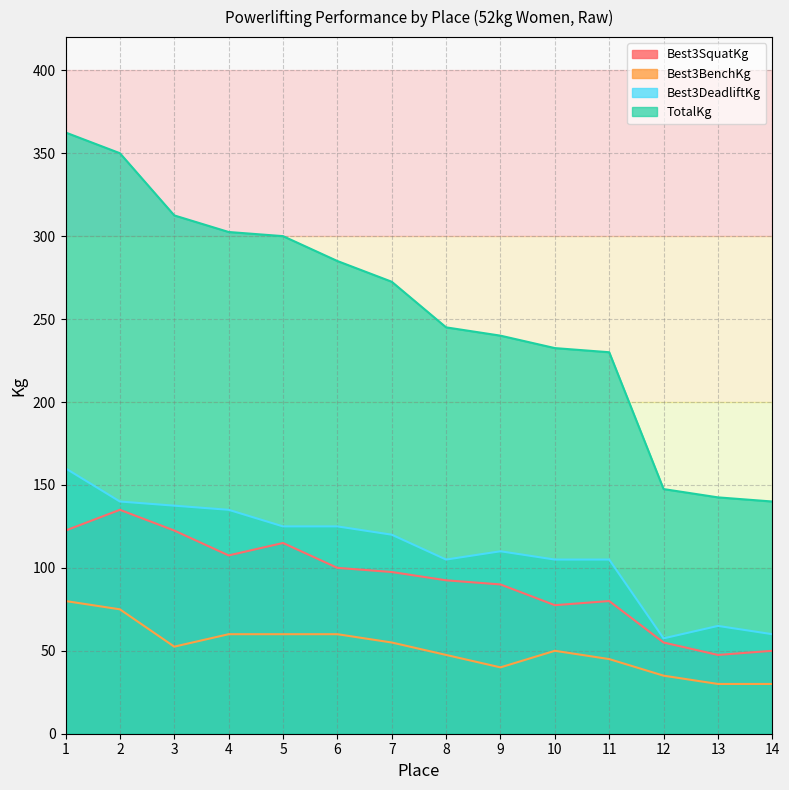

What is the value of the Best3BenchKg point at the 12th from the left?

35.0